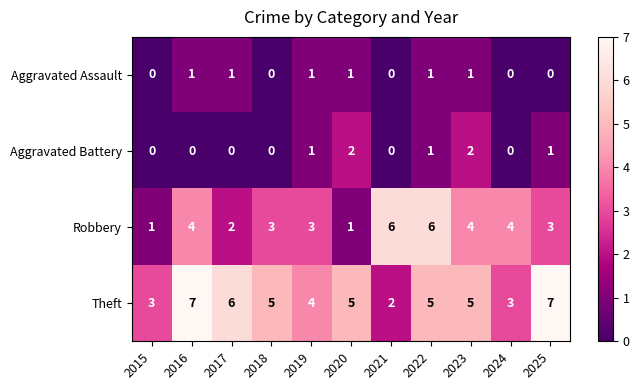

Is the value of Aggravated Battery at 2021 greater than the value of Theft at 2019?

No